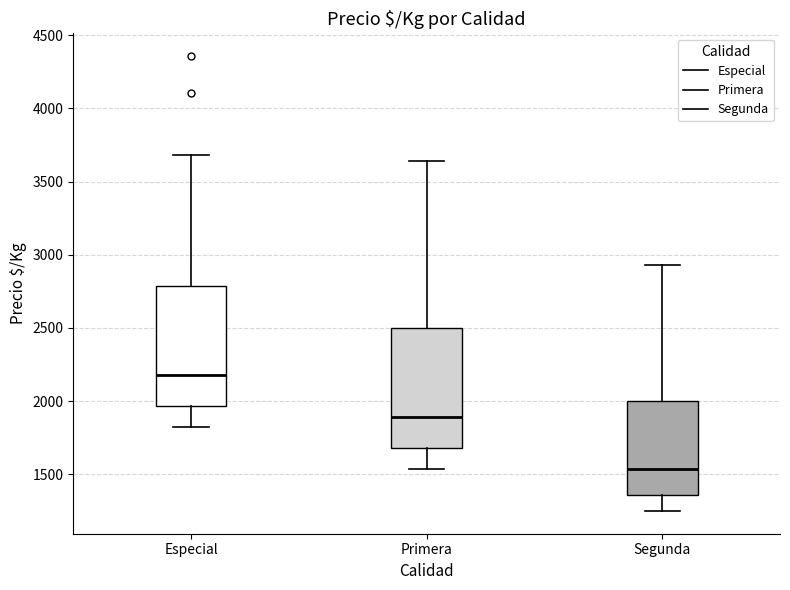

Reading left to right, read every box against the y-axis: the position of its median line, the range the box covers, and the ends of its whiskers. The values are not printed on the chart, so give them approximately, as read against the axis.

Especial: median 2200, box 1950 to 2800, whiskers 1800 to 3700
Primera: median 1900, box 1700 to 2500, whiskers 1550 to 3650
Segunda: median 1550, box 1350 to 2000, whiskers 1250 to 2950